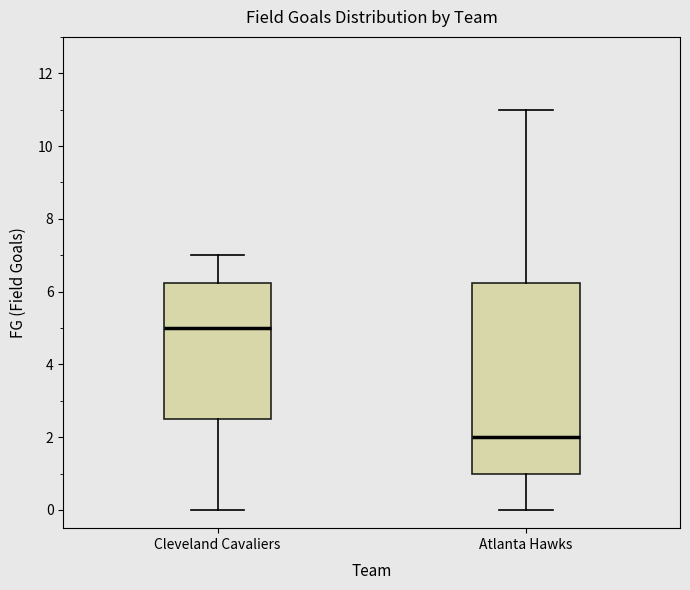

Which box's median line is the lowest?

Atlanta Hawks